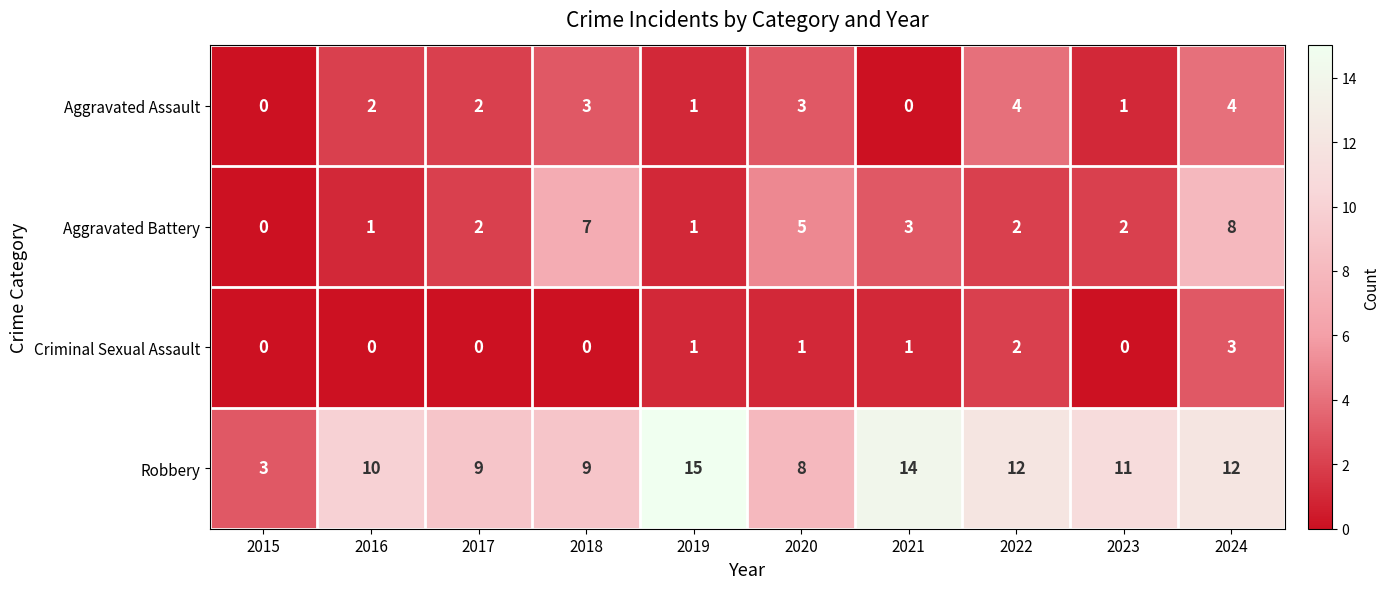

Is it true that Robbery equals 18 at 2024?

False